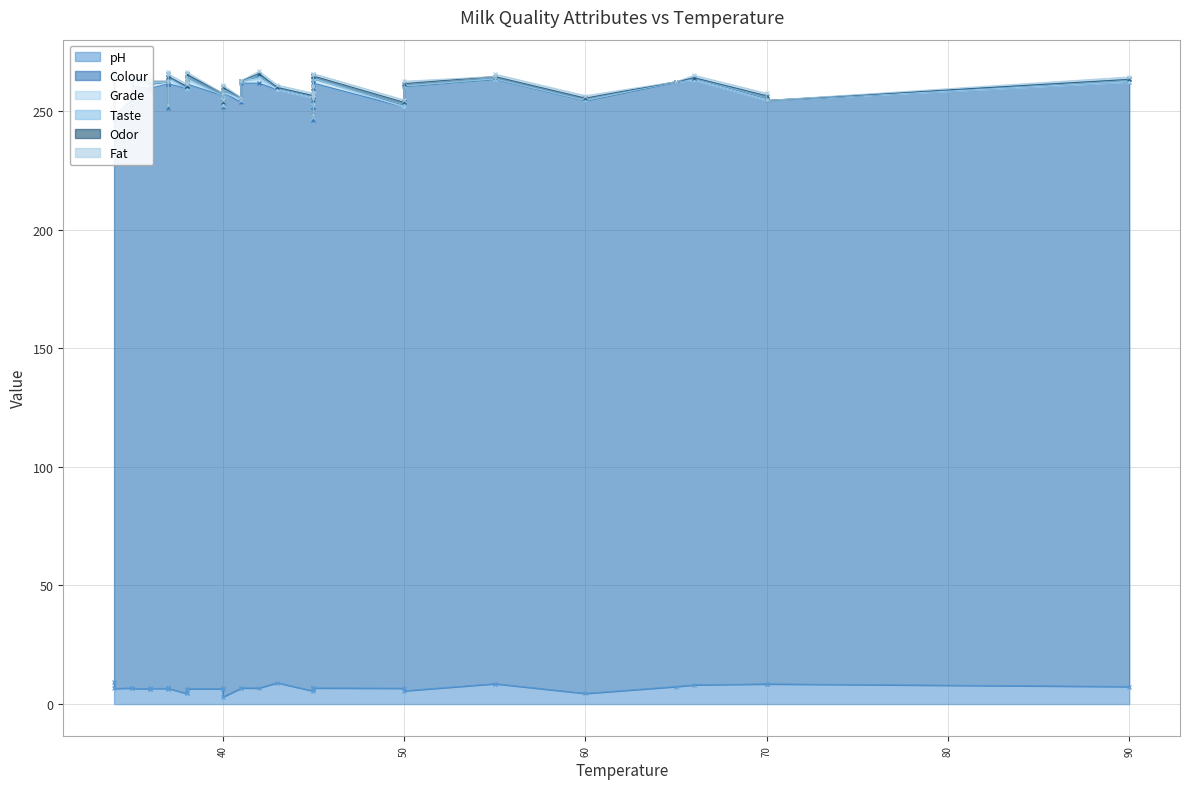

True or false: Odor and Colour cross at least once.

False